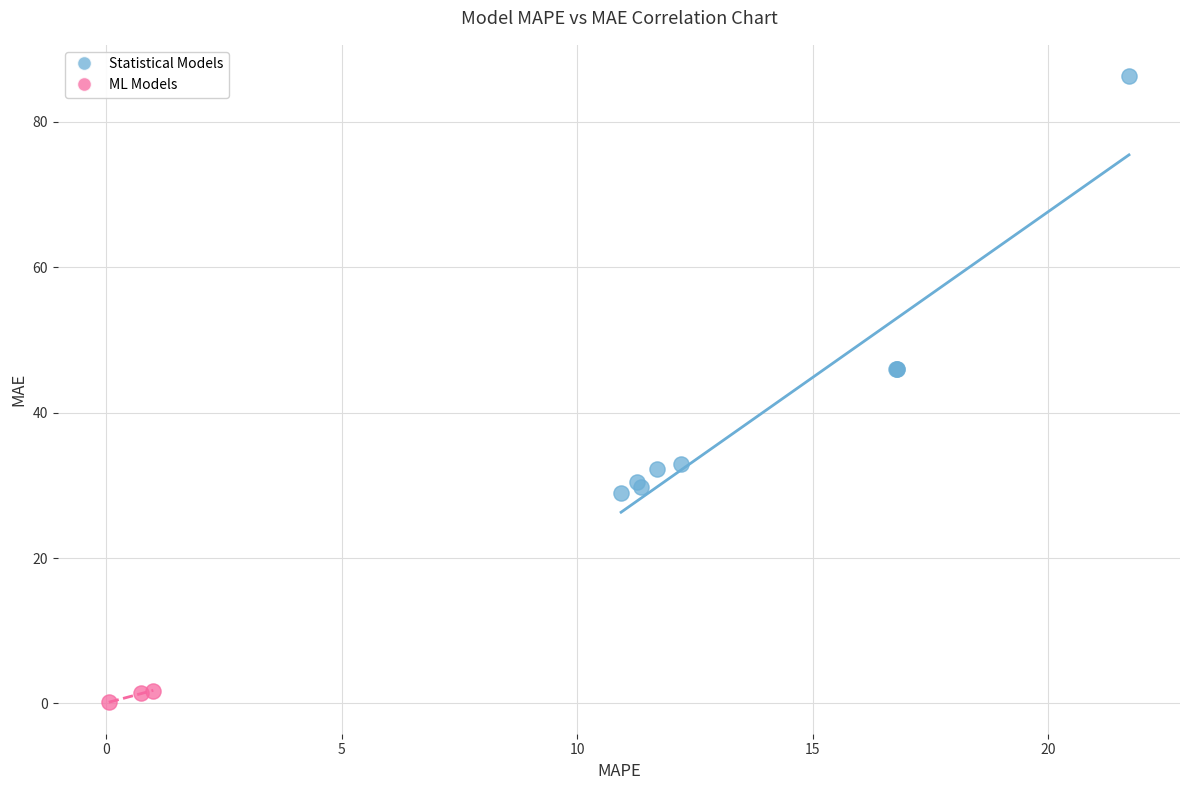

Which series contains the highest Y value?

Statistical Models